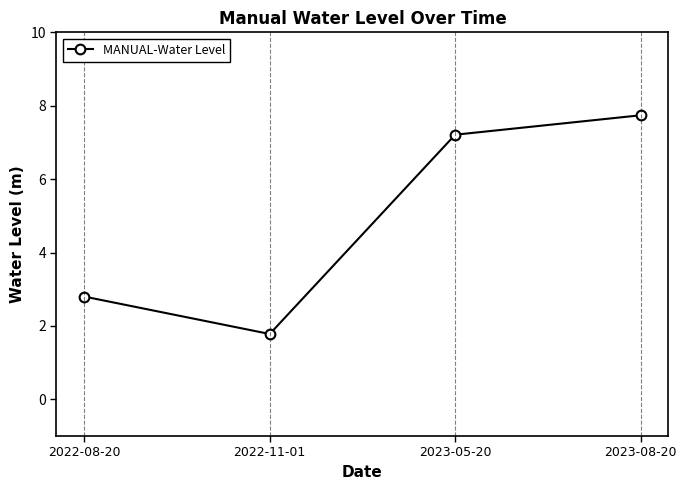

List the labels in order of value, smallest first.

2022-11-01, 2022-08-20, 2023-05-20, 2023-08-20